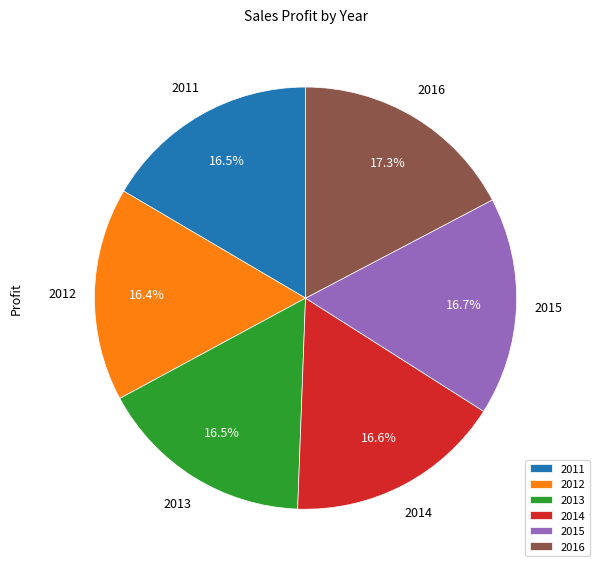

Combined, what portion of the pie is 2015 and 2013?

33.2%